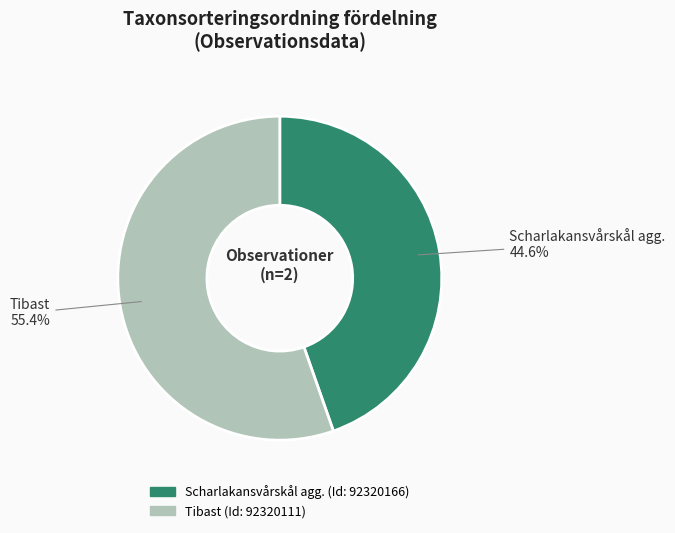

Rank the categories by value from lowest to highest.

Scharlakansvårskål agg., Tibast